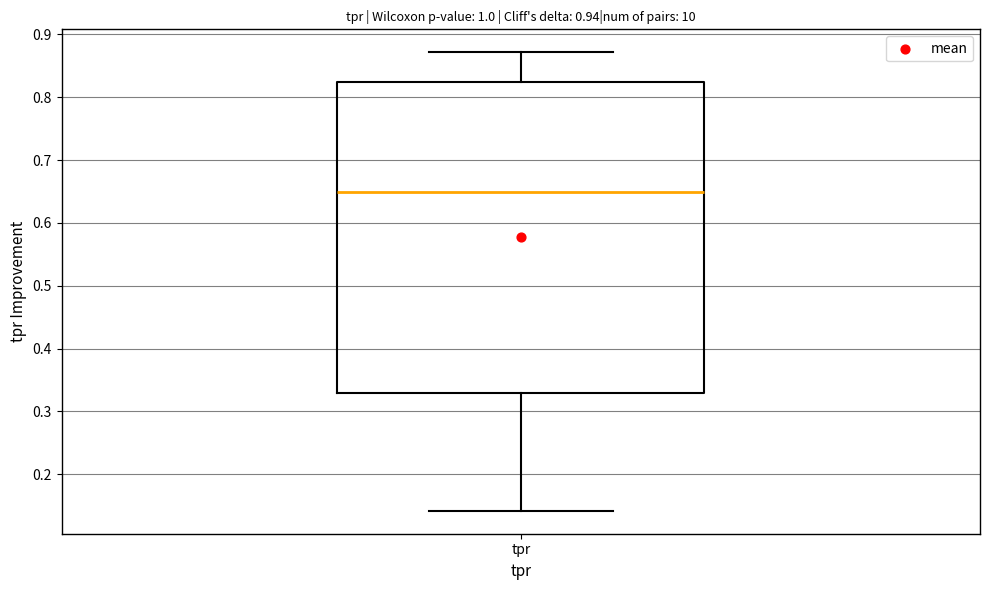

Transcribe this box plot: give where the median line is, the range the box spans, and where the two whiskers end, as read against the y-axis. The values are not printed on the chart, so give them approximately, as read against the axis.

median 0.65, box 0.33 to 0.82, whiskers 0.14 to 0.87